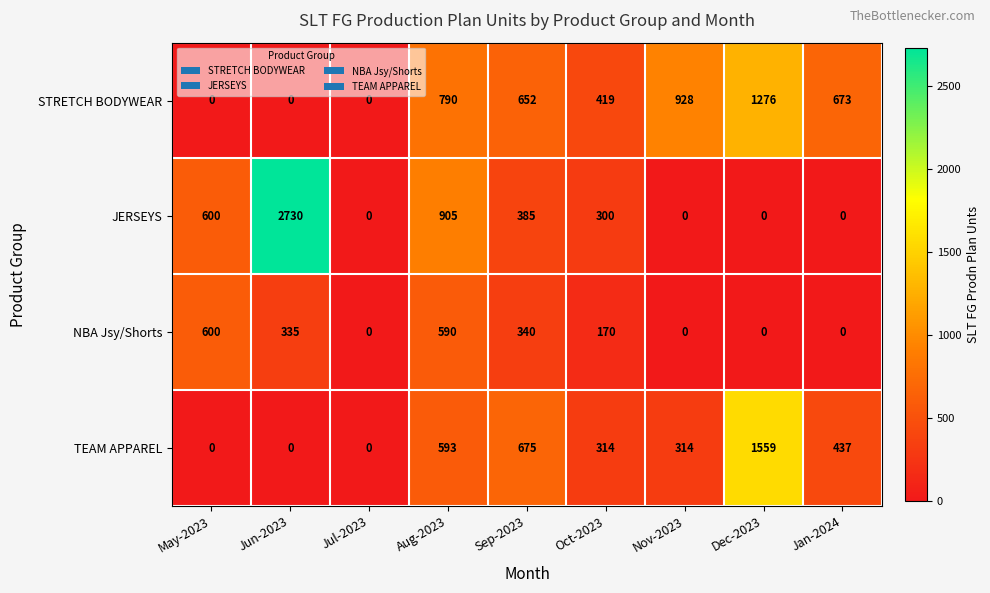

Count the number of data series in this chart.

4